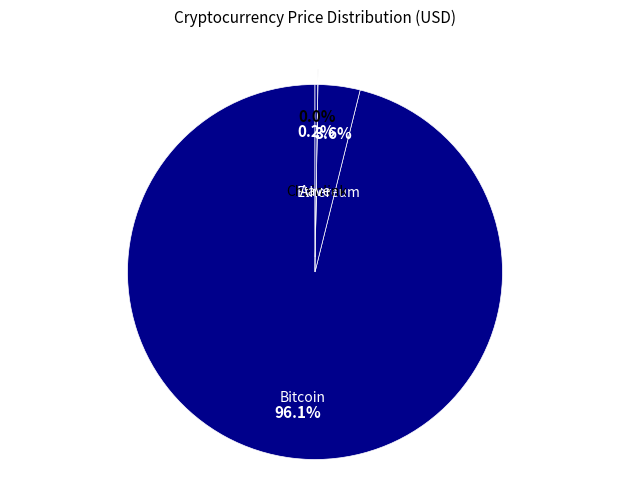

Which slice is the largest?

Bitcoin